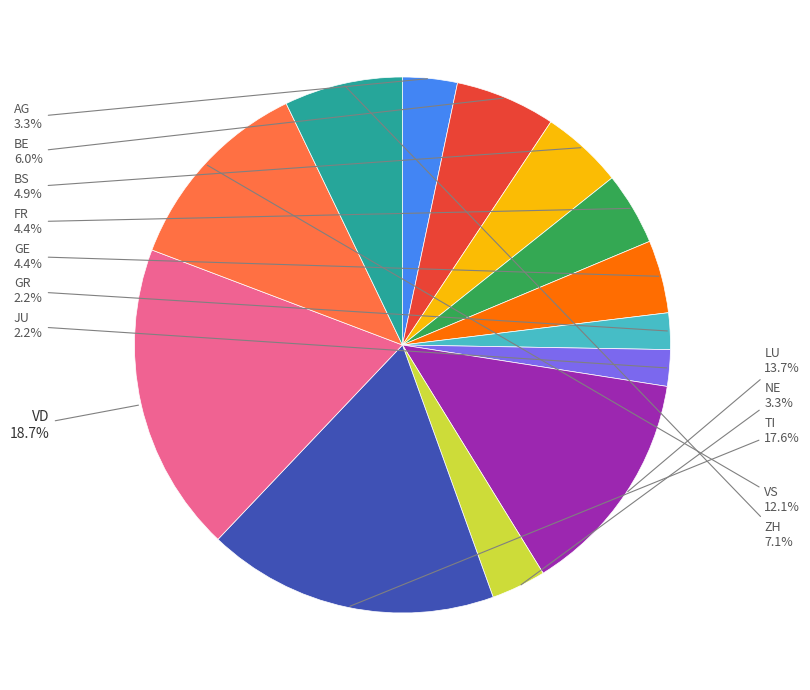

Which has a higher value, GR or VD?

VD